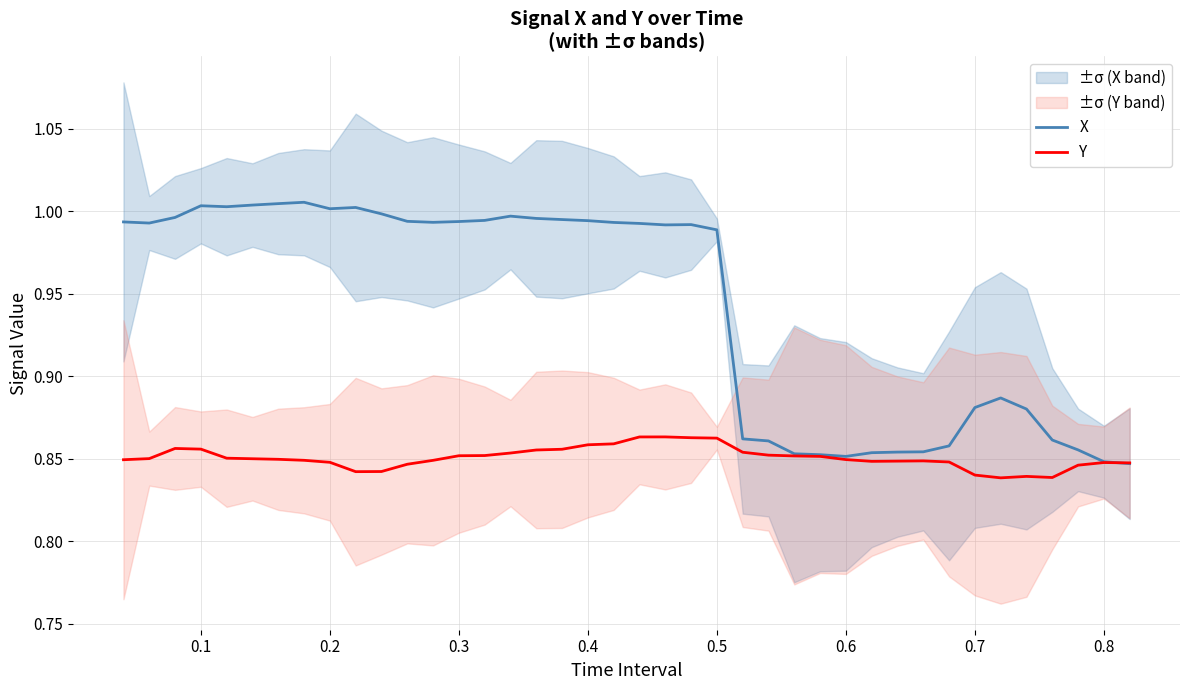

True or false: X has a value of 0.6 at 0.3.

False